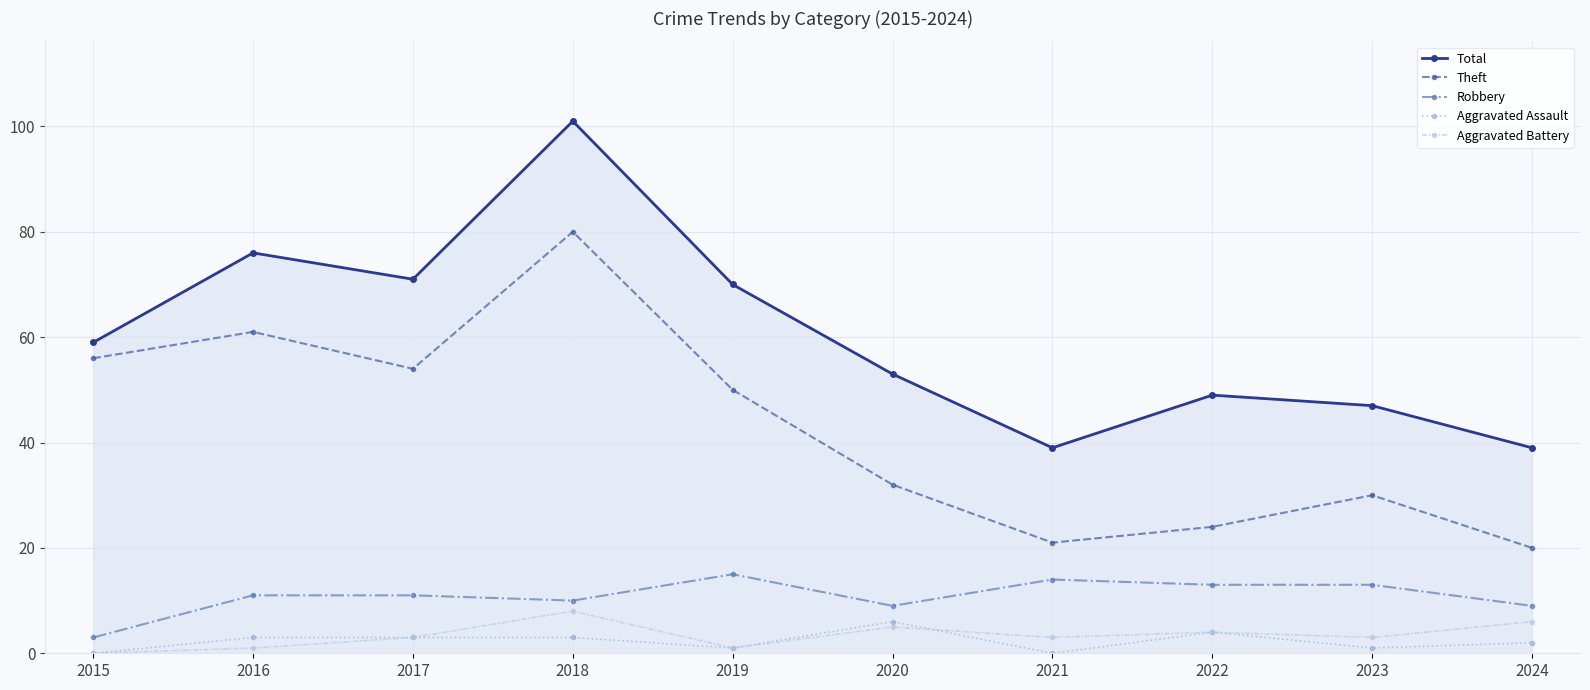

Reading left to right, what are all the values shown in this chart?

Total: 2015=59	2016=76	2017=71	2018=101	2019=70	2020=53	2021=39	2022=49	2023=47	2024=39
Theft: 2015=56	2016=61	2017=54	2018=80	2019=50	2020=32	2021=21	2022=24	2023=30	2024=20
Robbery: 2015=3	2016=11	2017=11	2018=10	2019=15	2020=9	2021=14	2022=13	2023=13	2024=9
Aggravated Assault: 2015=0	2016=3	2017=3	2018=3	2019=1	2020=6	2021=0	2022=4	2023=1	2024=2
Aggravated Battery: 2015=0	2016=1	2017=3	2018=8	2019=1	2020=5	2021=3	2022=4	2023=3	2024=6